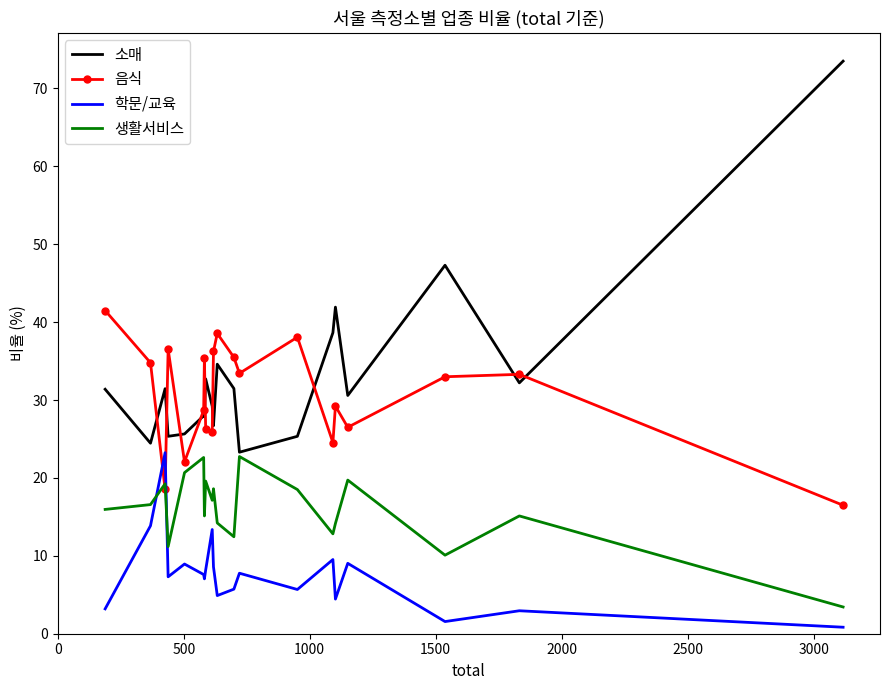

In 소매, how many points are higher than both neighbors (excluding endpoints)?

6